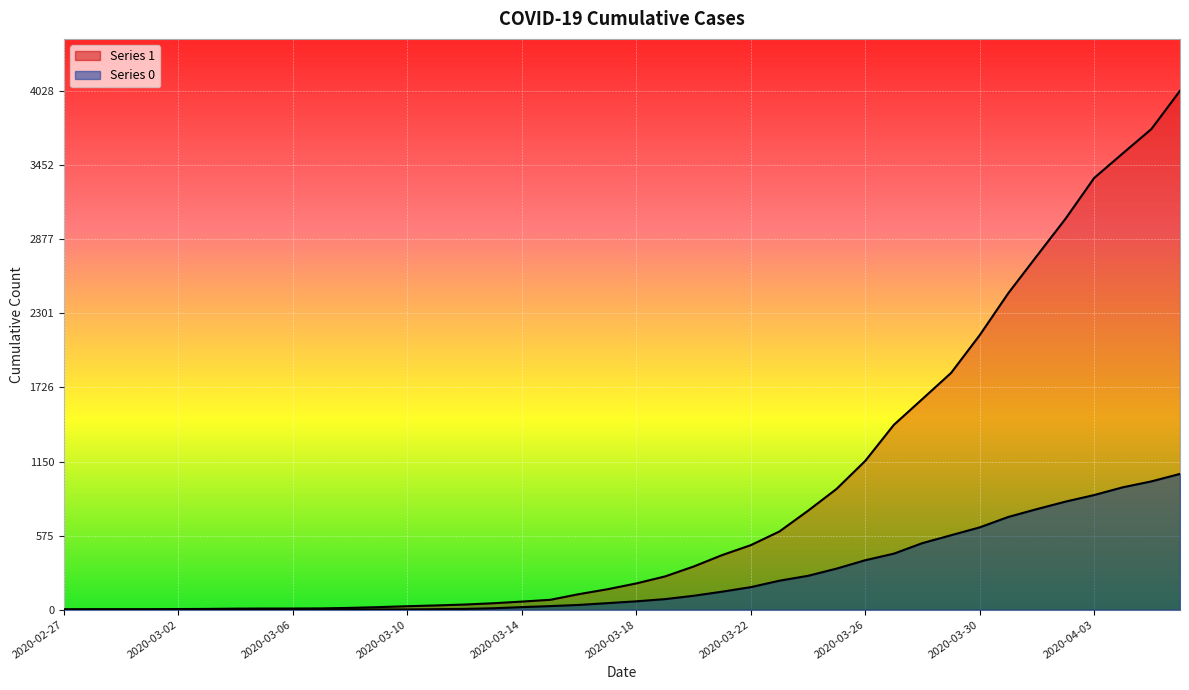

Reading right to left, list all the values displayed in this chart.

1: 4028	3731	3542	3351	3035	2747	2457	2131	1838	1636	1435	1155	938	768	607	501	424	335	258	204	159	121	77	63	50	40	33	27	20	14	10	9	9	8	6	5	4	4	4	3
0: 1054	996	950	890	839	781	720	639	578	517	435	384	319	263	225	175	140	108	82	65	51	37	28	20	11	6	4	2	2	2	1	0	0	0	0	0	0	0	0	0